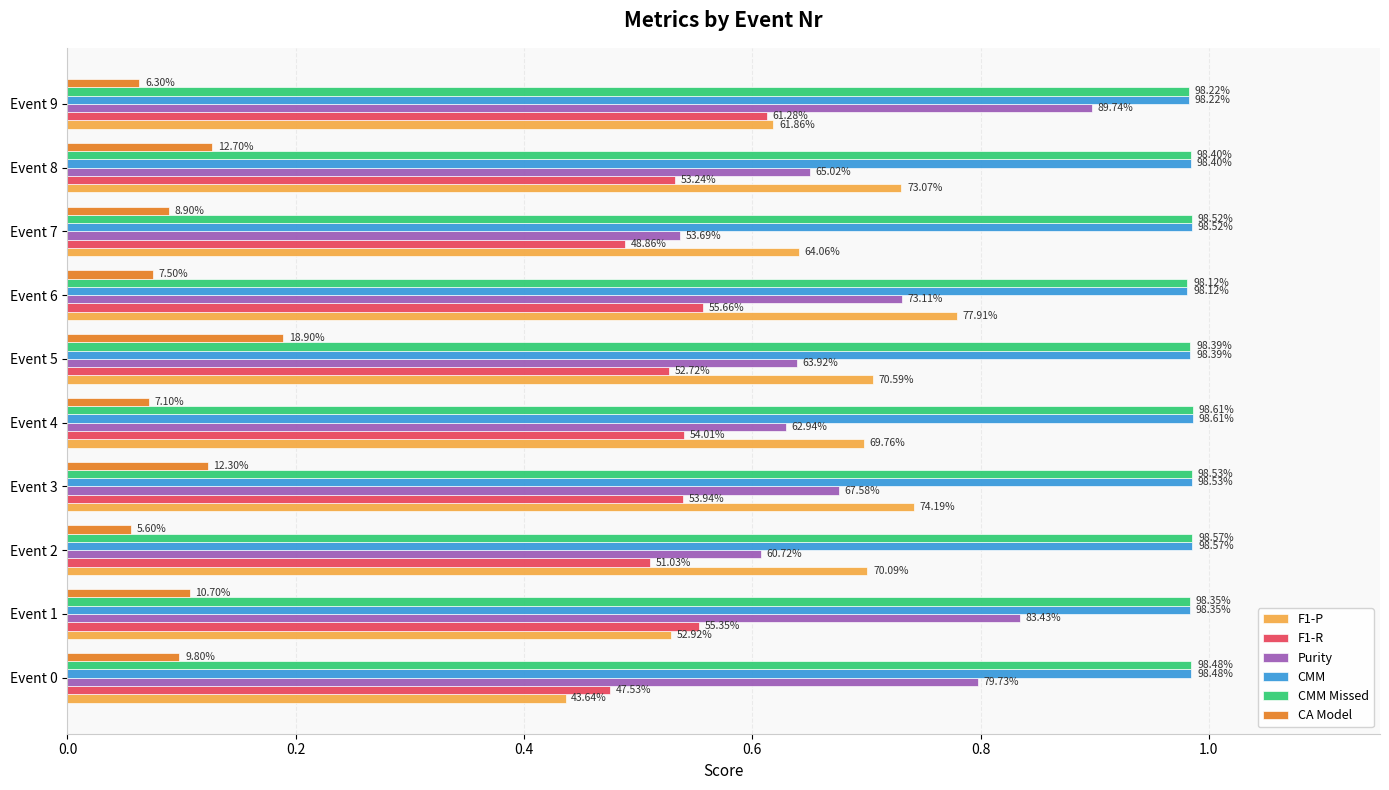

Reading left to right, extract all data points from this chart.

F1-P: 0.4	0.5	0.7	0.7	0.7	0.7	0.8	0.6	0.7	0.6
F1-R: 0.5	0.6	0.5	0.5	0.5	0.5	0.6	0.5	0.5	0.6
Purity: 0.8	0.8	0.6	0.7	0.6	0.6	0.7	0.5	0.7	0.9
CMM: 1.0	1.0	1.0	1.0	1.0	1.0	1.0	1.0	1.0	1.0
CMM Missed: 1.0	1.0	1.0	1.0	1.0	1.0	1.0	1.0	1.0	1.0
CA Model: 0.1	0.1	0.1	0.1	0.1	0.2	0.1	0.1	0.1	0.1